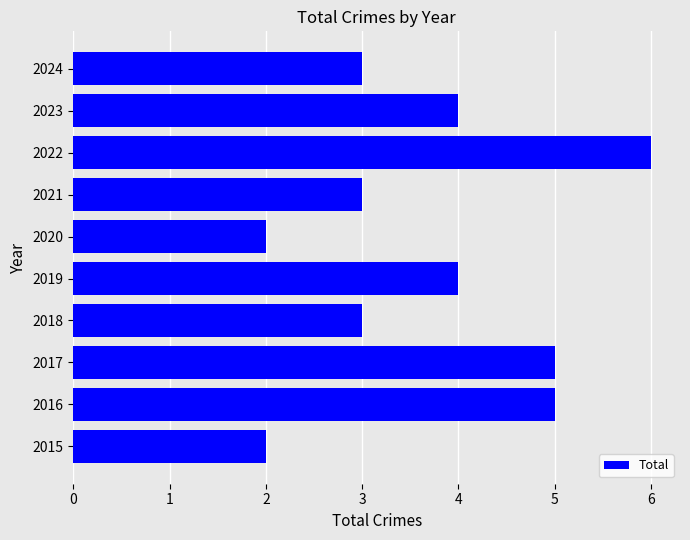

Count the values in the range 3 to 5.

7